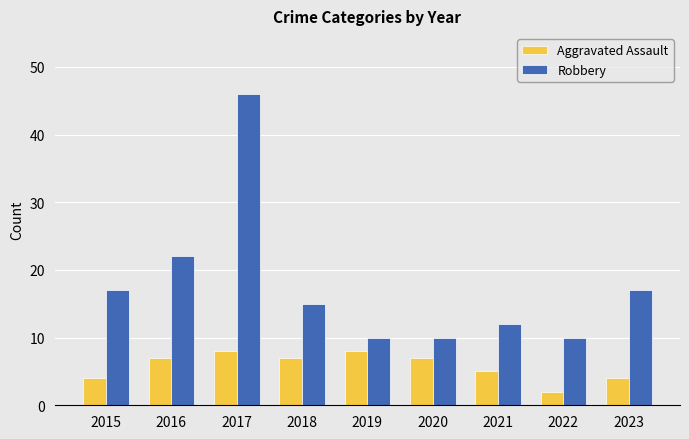

What is the sum of the Aggravated Assault values at 2015 and 2018?

11